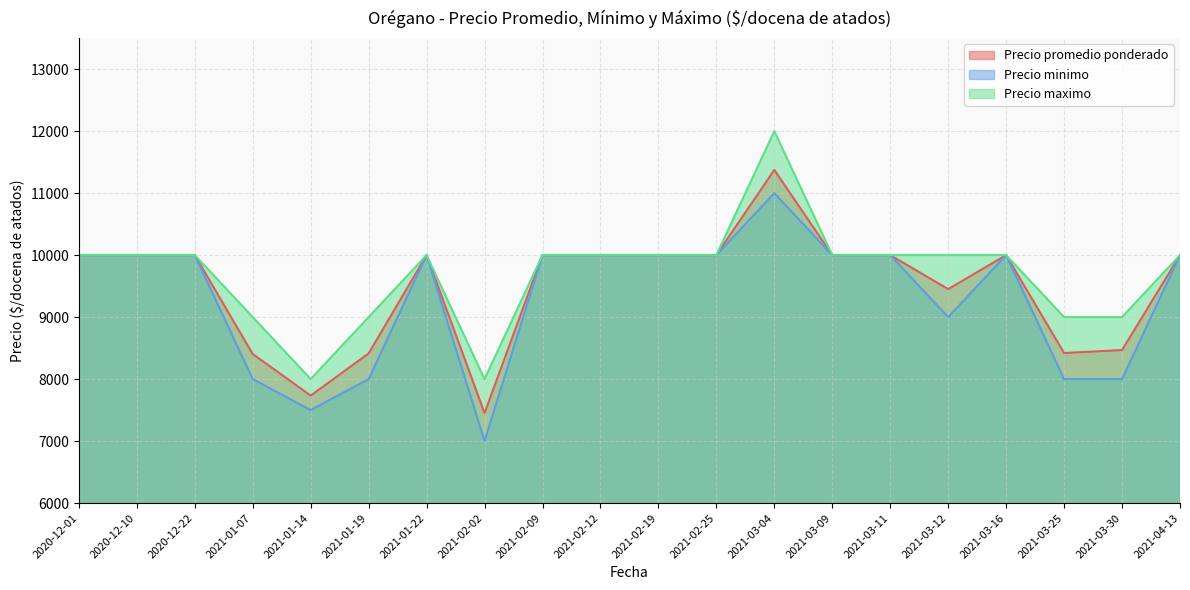

Reading right to left, list all the values displayed in this chart.

Precio promedio ponderado: 10000	8469	8421	10000	9452	10000	10000	11375	10000	10000	10000	10000	7452	10000	8414	7734	8405	10000	10000	10000
Precio minimo: 10000	8000	8000	10000	9000	10000	10000	11000	10000	10000	10000	10000	7000	10000	8000	7500	8000	10000	10000	10000
Precio maximo: 10000	9000	9000	10000	10000	10000	10000	12000	10000	10000	10000	10000	8000	10000	9000	8000	9000	10000	10000	10000